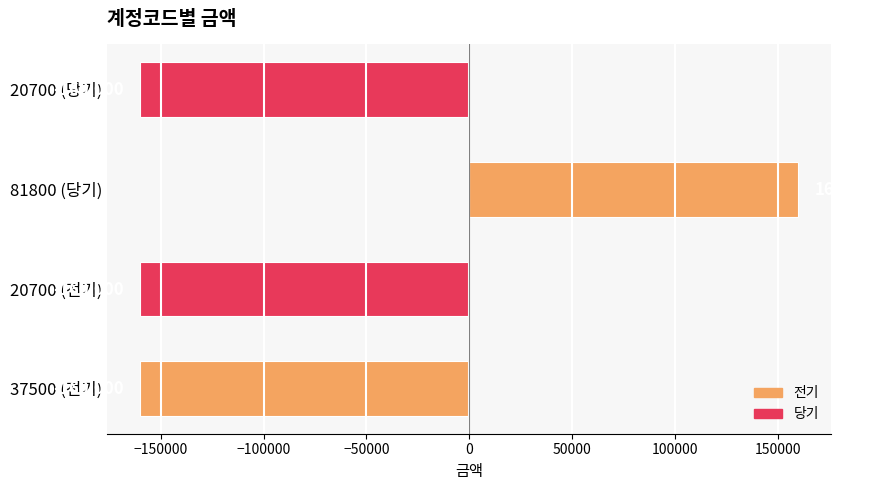

How many data points does each series have?

4